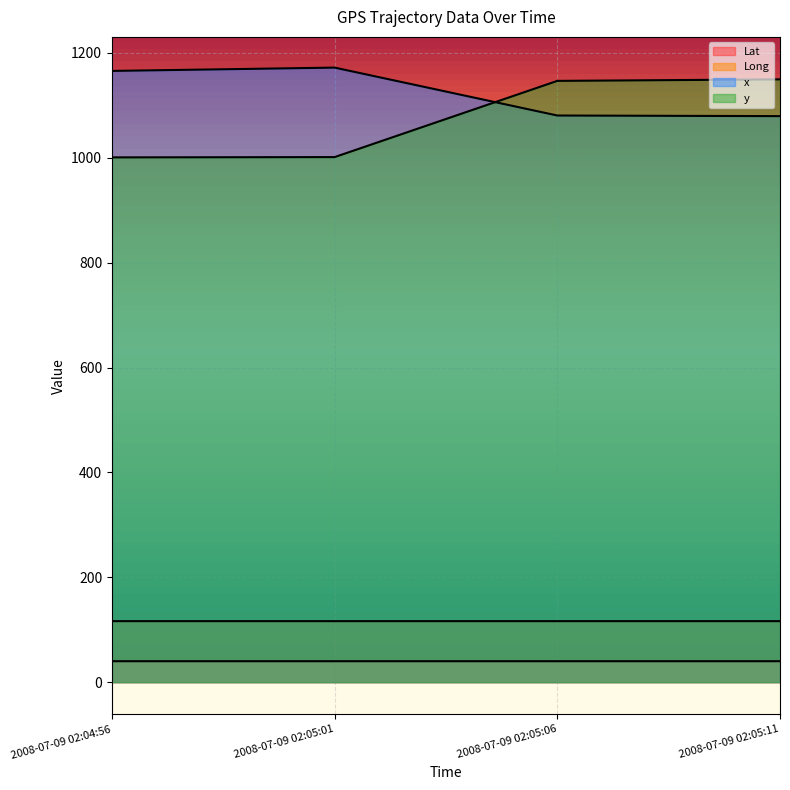

What is the sum of the x values at 2008-07-09 02:05:06 and 2008-07-09 02:04:56?

2246.0